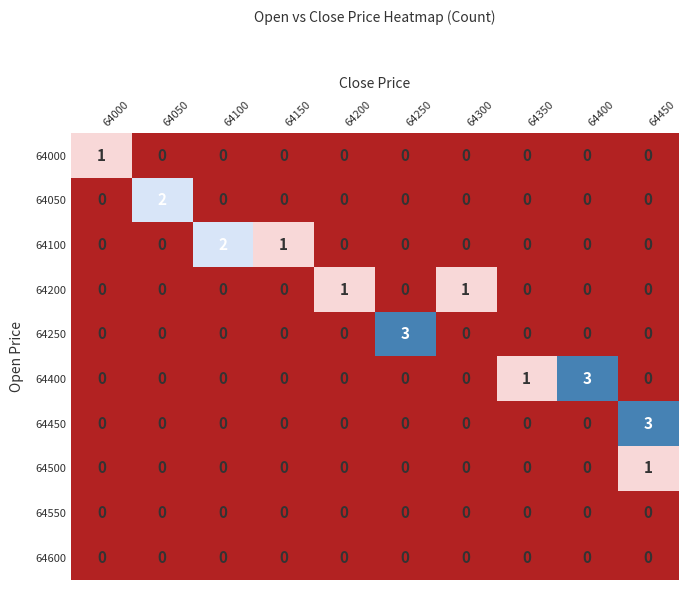

How many data points does each series have?

10